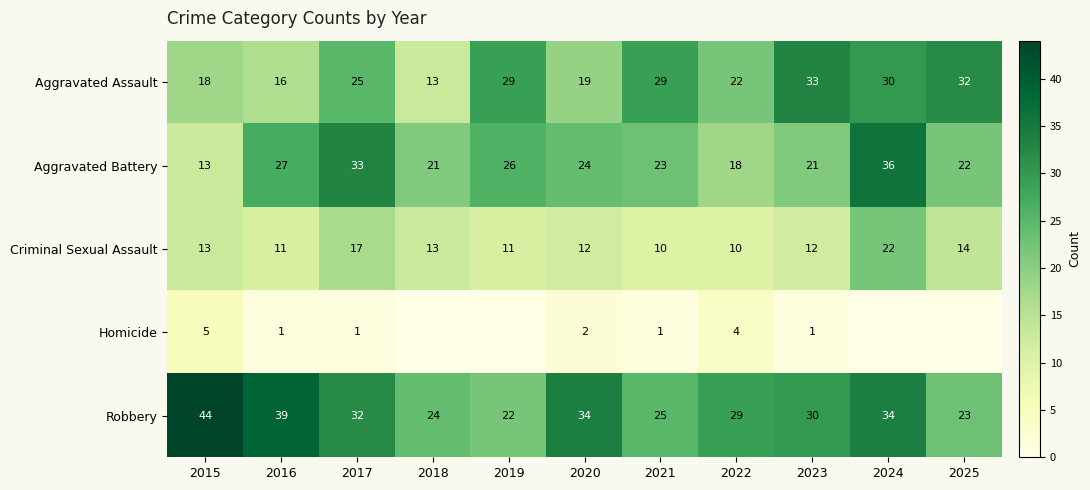

How many data points does each series have?

11